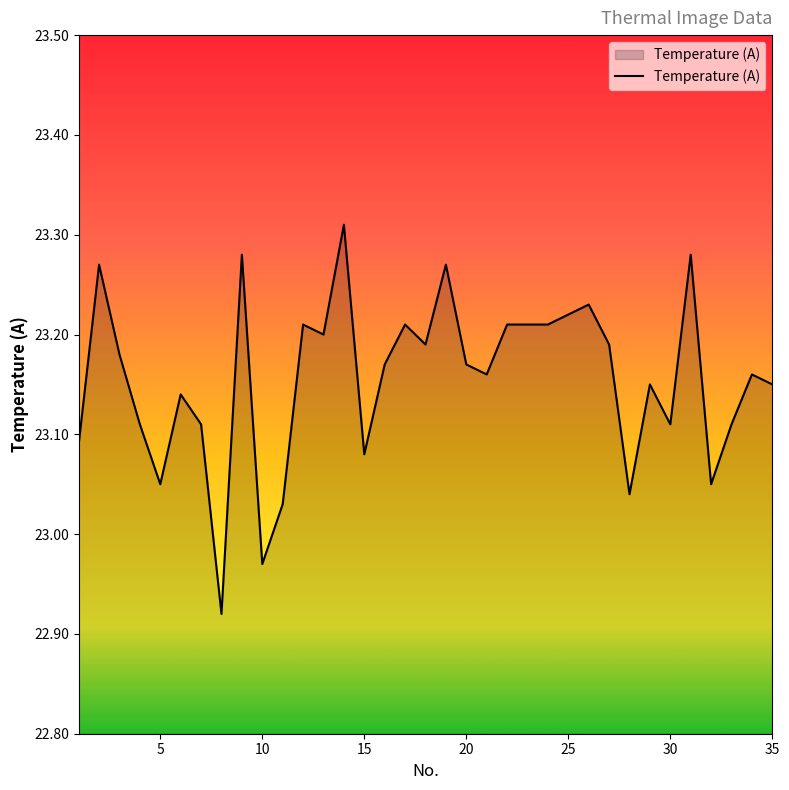

What is the difference between the maximum and minimum values?

0.4